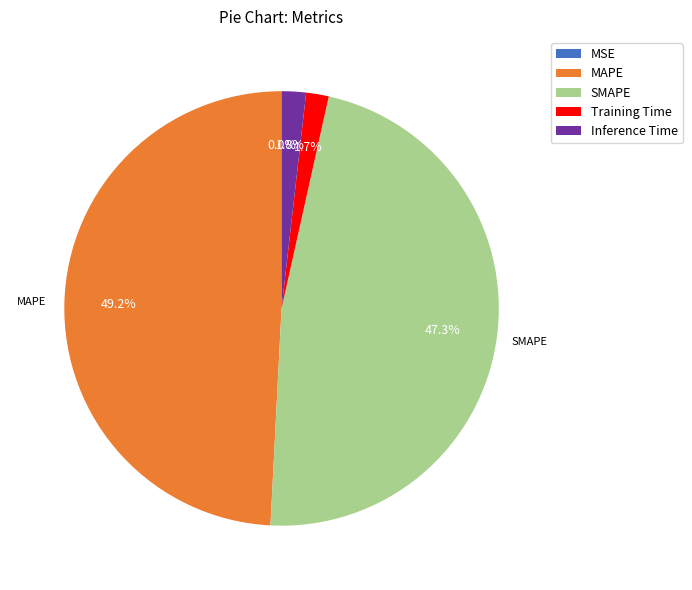

To the nearest percent, what is the average slice percentage?

20%